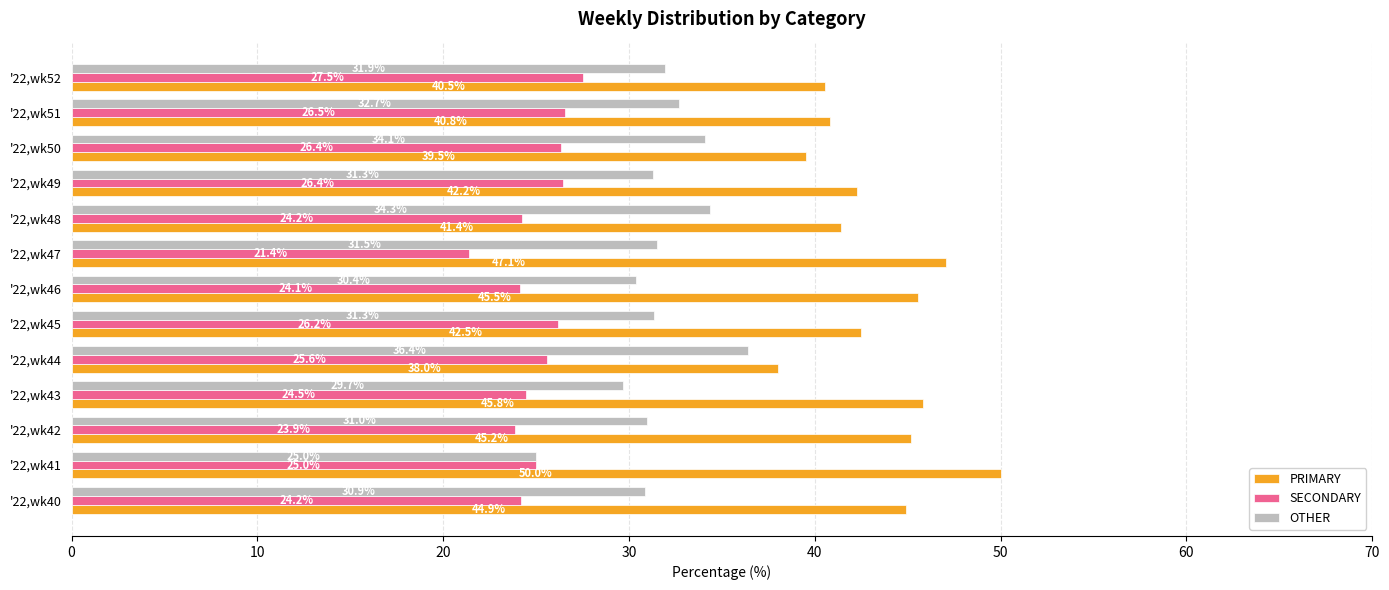

What is the average value of the SECONDARY series?

25.1